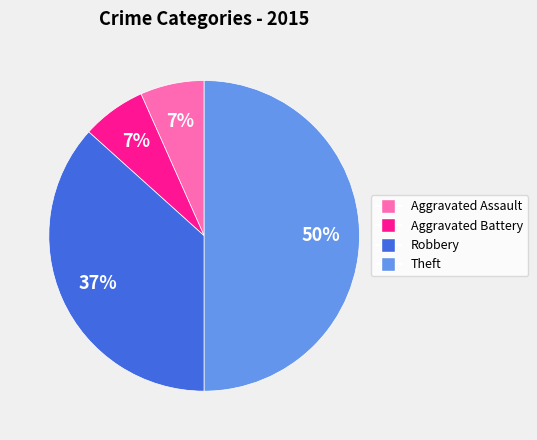

Combined, do Robbery and Aggravated Battery account for over 50%?

No